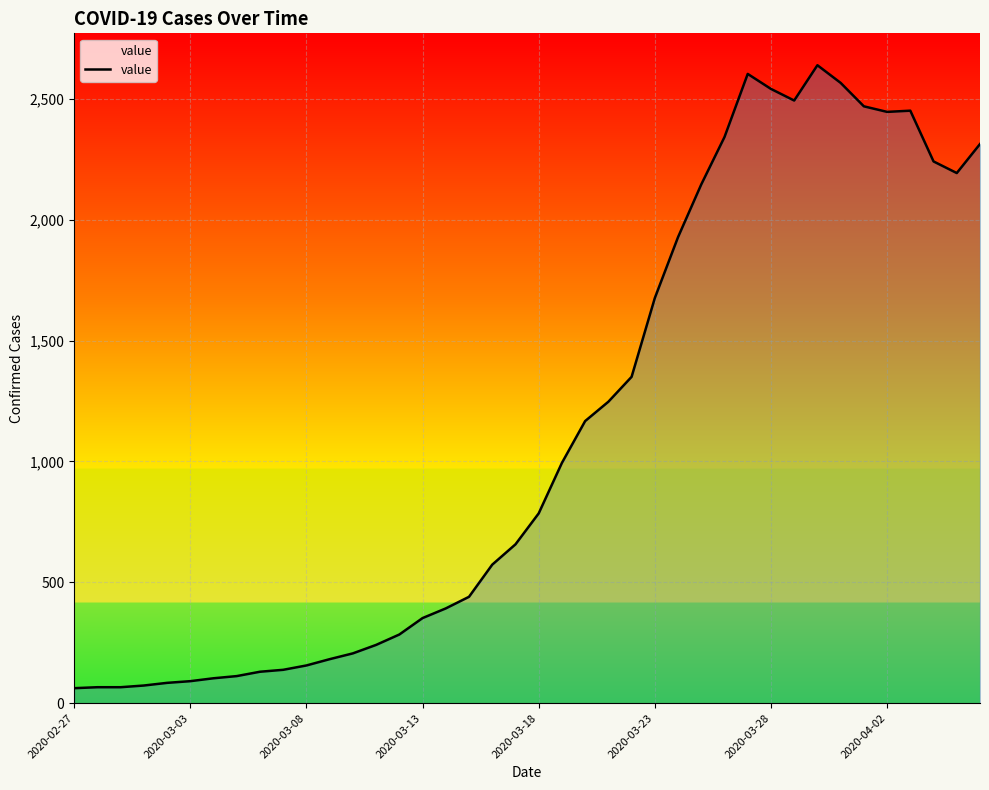

What is the greatest value displayed?

2639